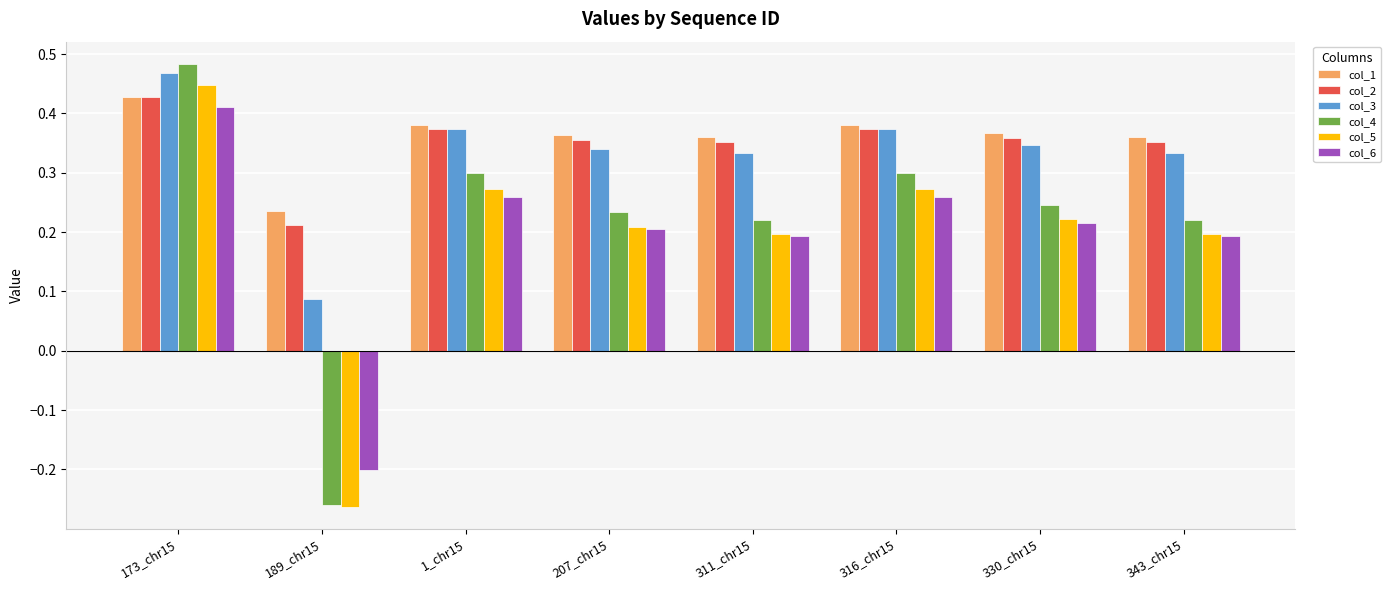

Which series has the largest range (max minus min)?

col_4